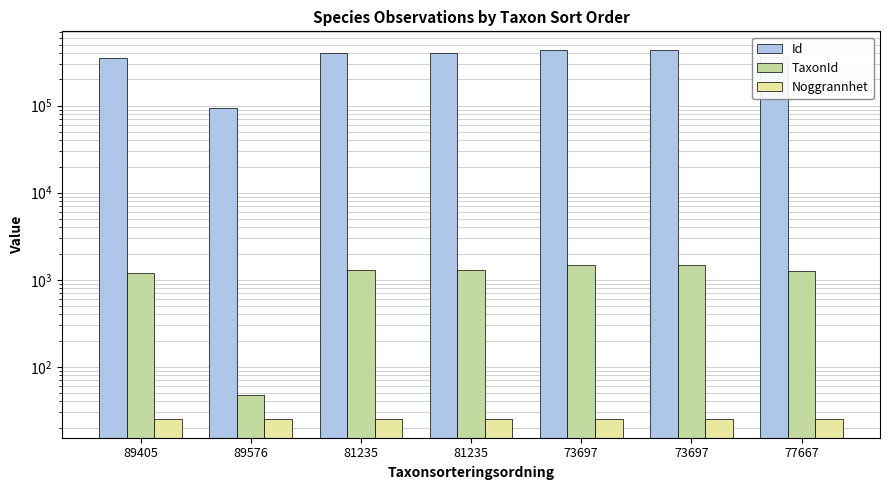

How many bars are there in total?

21